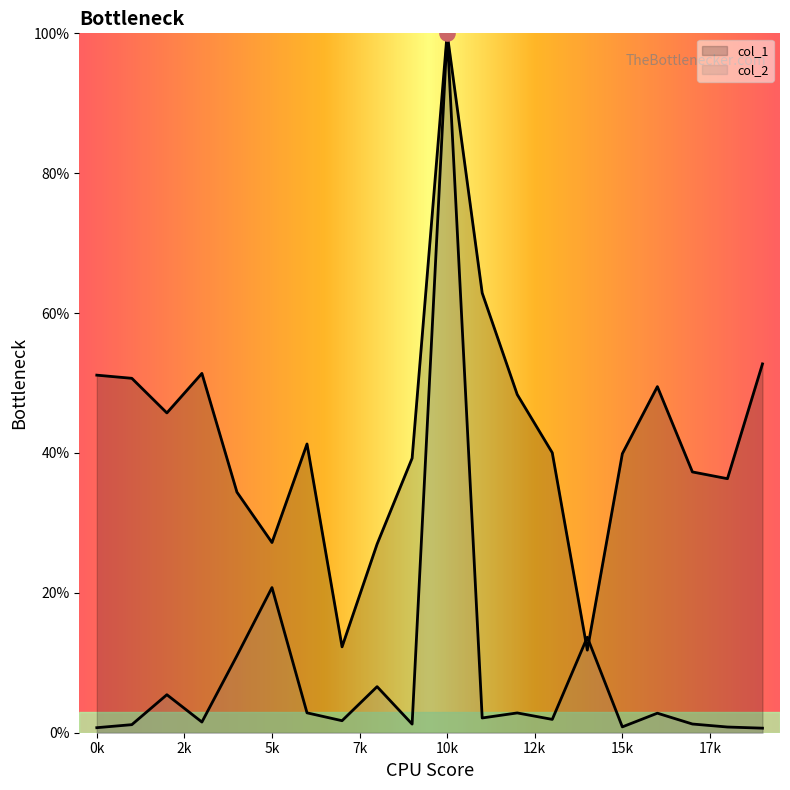

At how many categories does at least one series exceed 61?

2